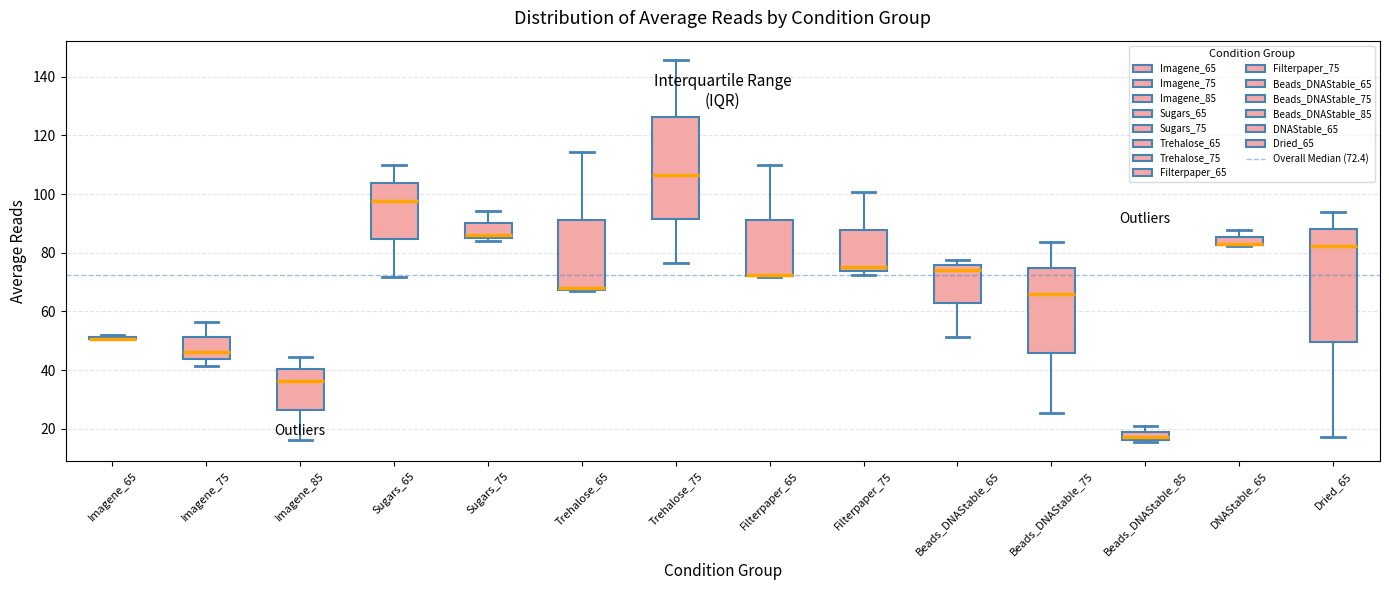

Where does the median line of the box for Sugars_65 sit on the y-axis? The values are not printed on the chart, so give them approximately, as read against the axis.

98